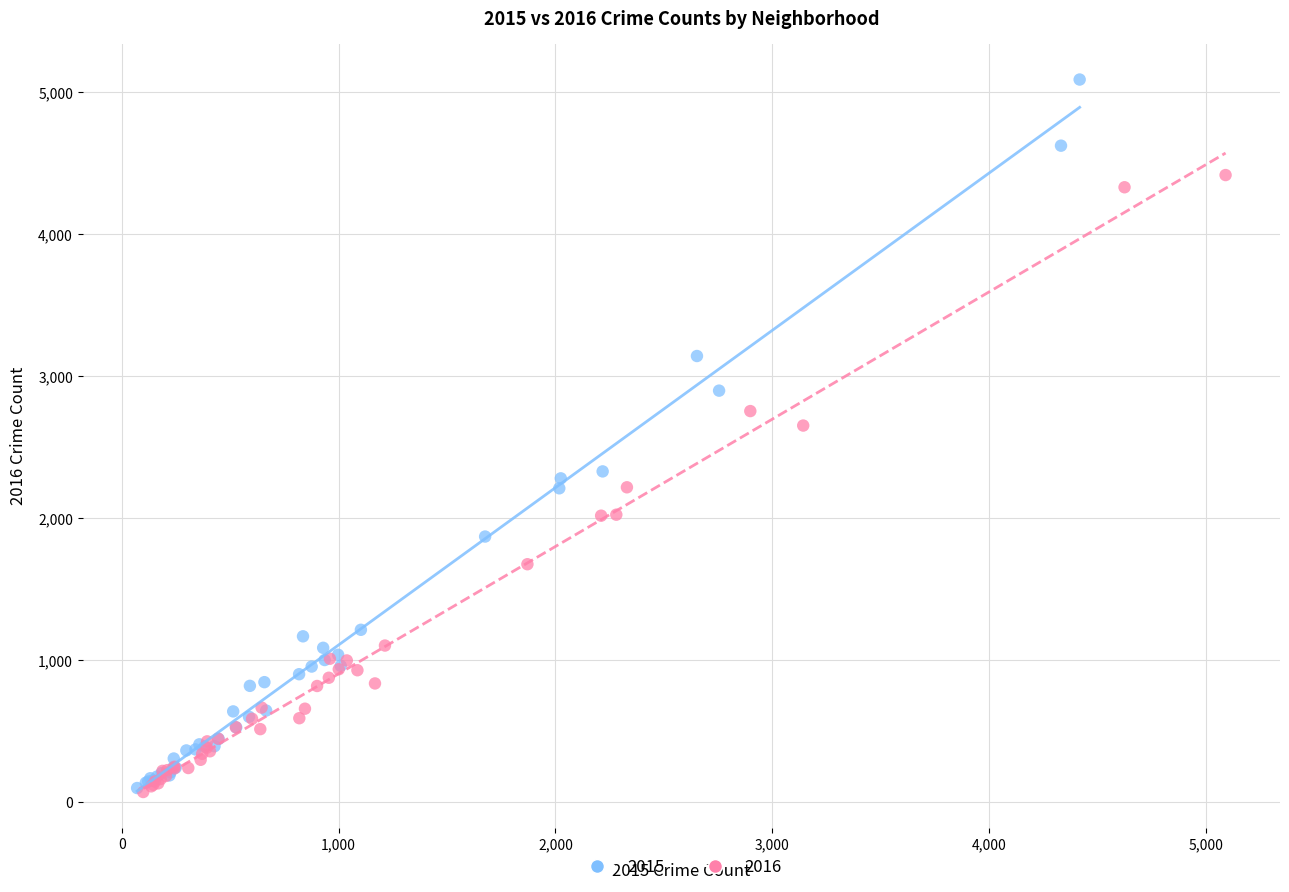

Which series has the largest Y range (max minus min)?

2015